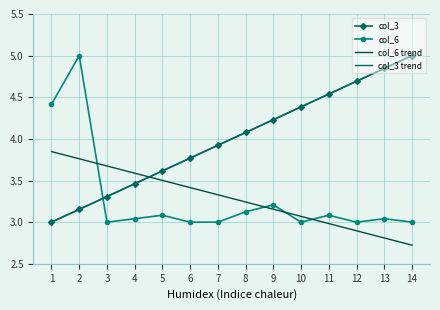

At how many categories does at least one series exceed 3?

14